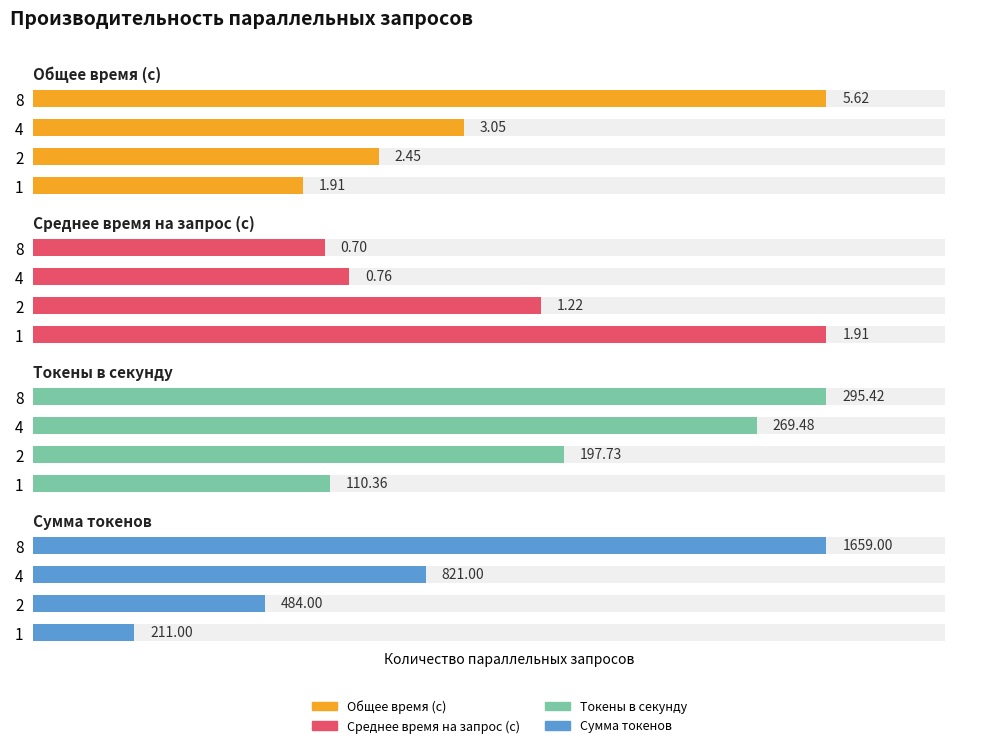

Is it true that Среднее время на запрос (с) equals 0.3 at 8?

False